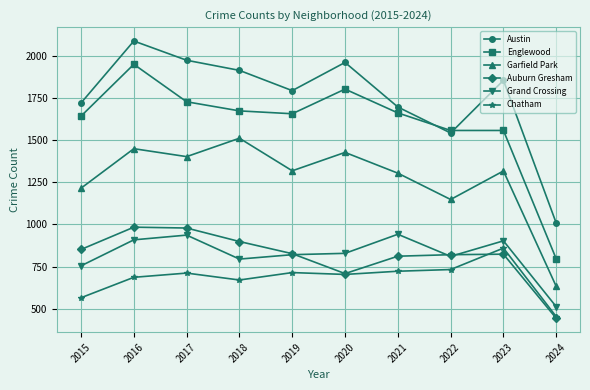

True or false: Chatham and Grand Crossing intersect in this chart.

False